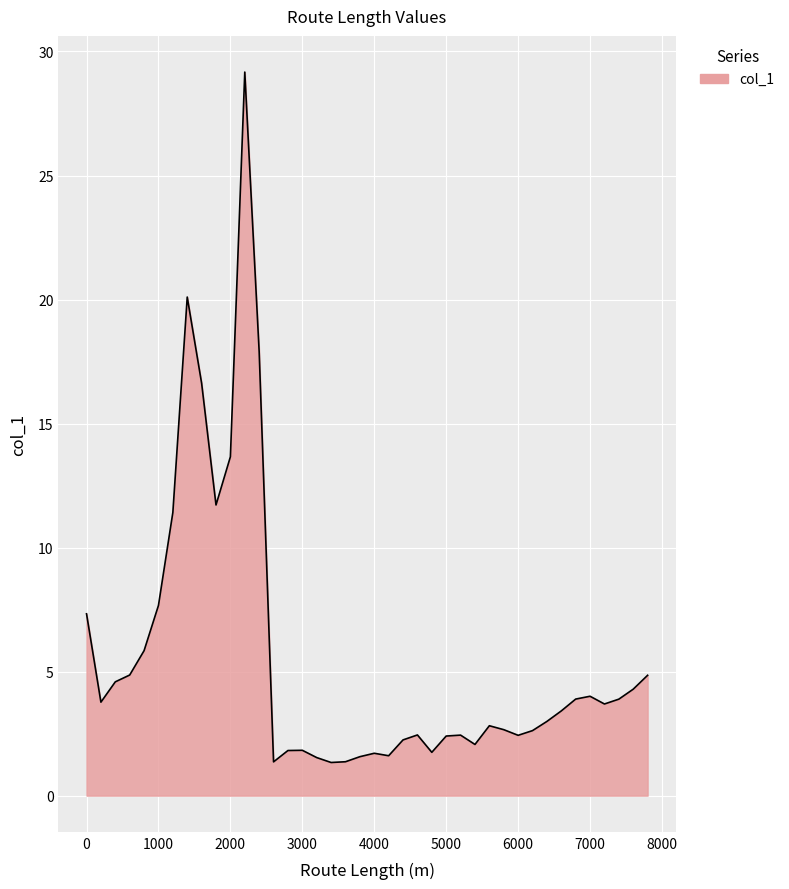

What is the greatest value displayed?

29.2